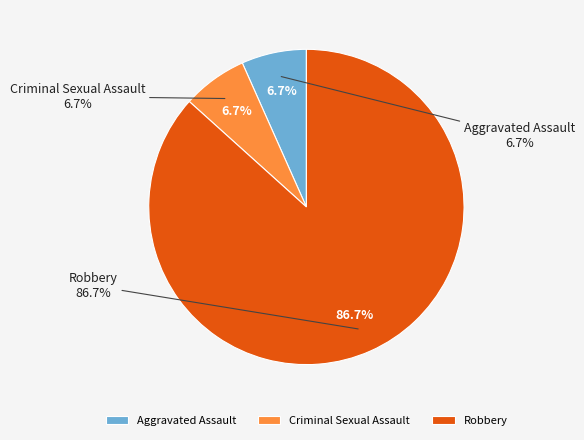

How much of the chart is everything except Aggravated Assault?

93.3%